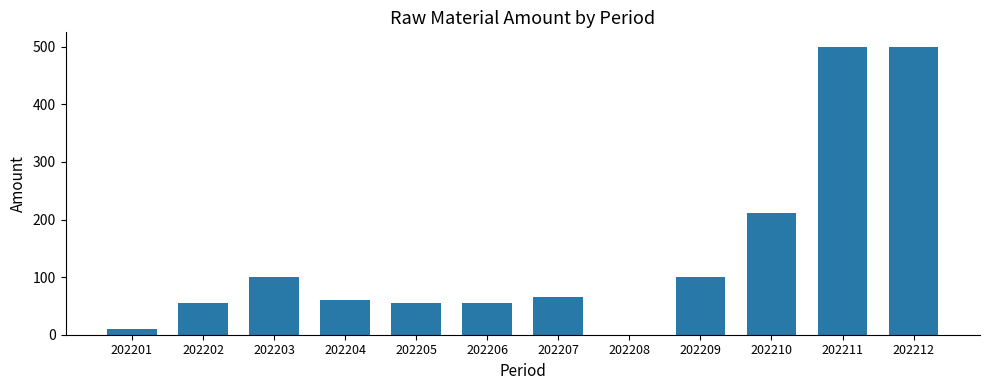

True or false: the data shows 219 at 202208.

False